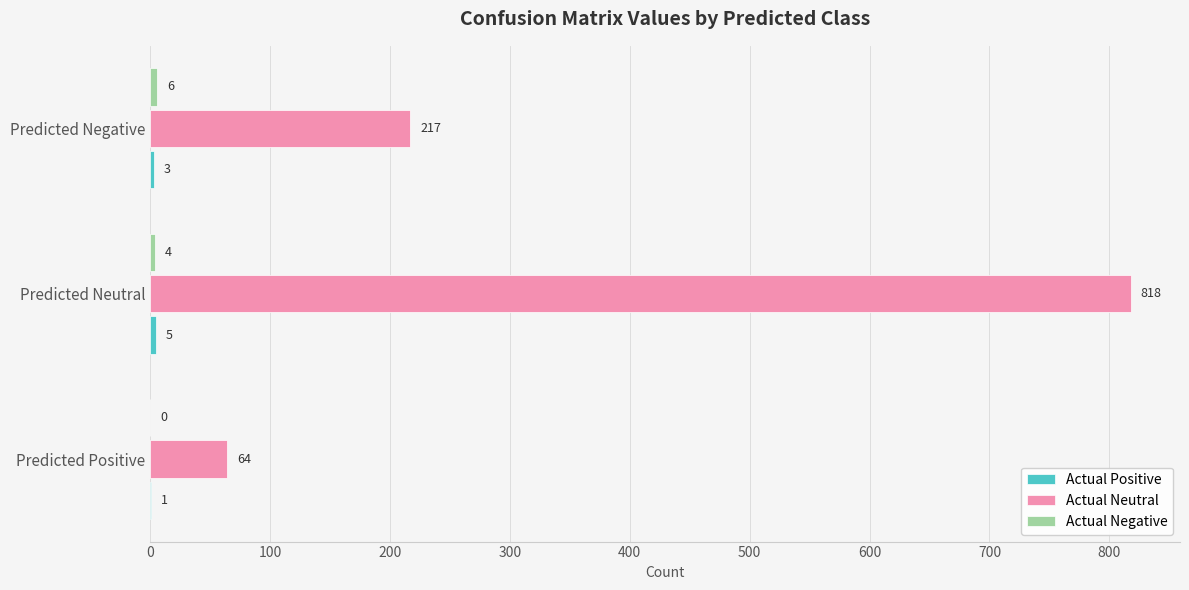

The value of Actual Neutral at Predicted Neutral is 818. True or false?

True